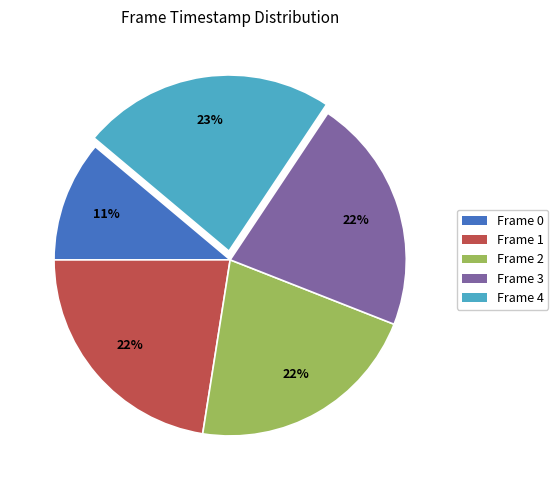

True or false: Frame 0 accounts for 1% of the total.

False